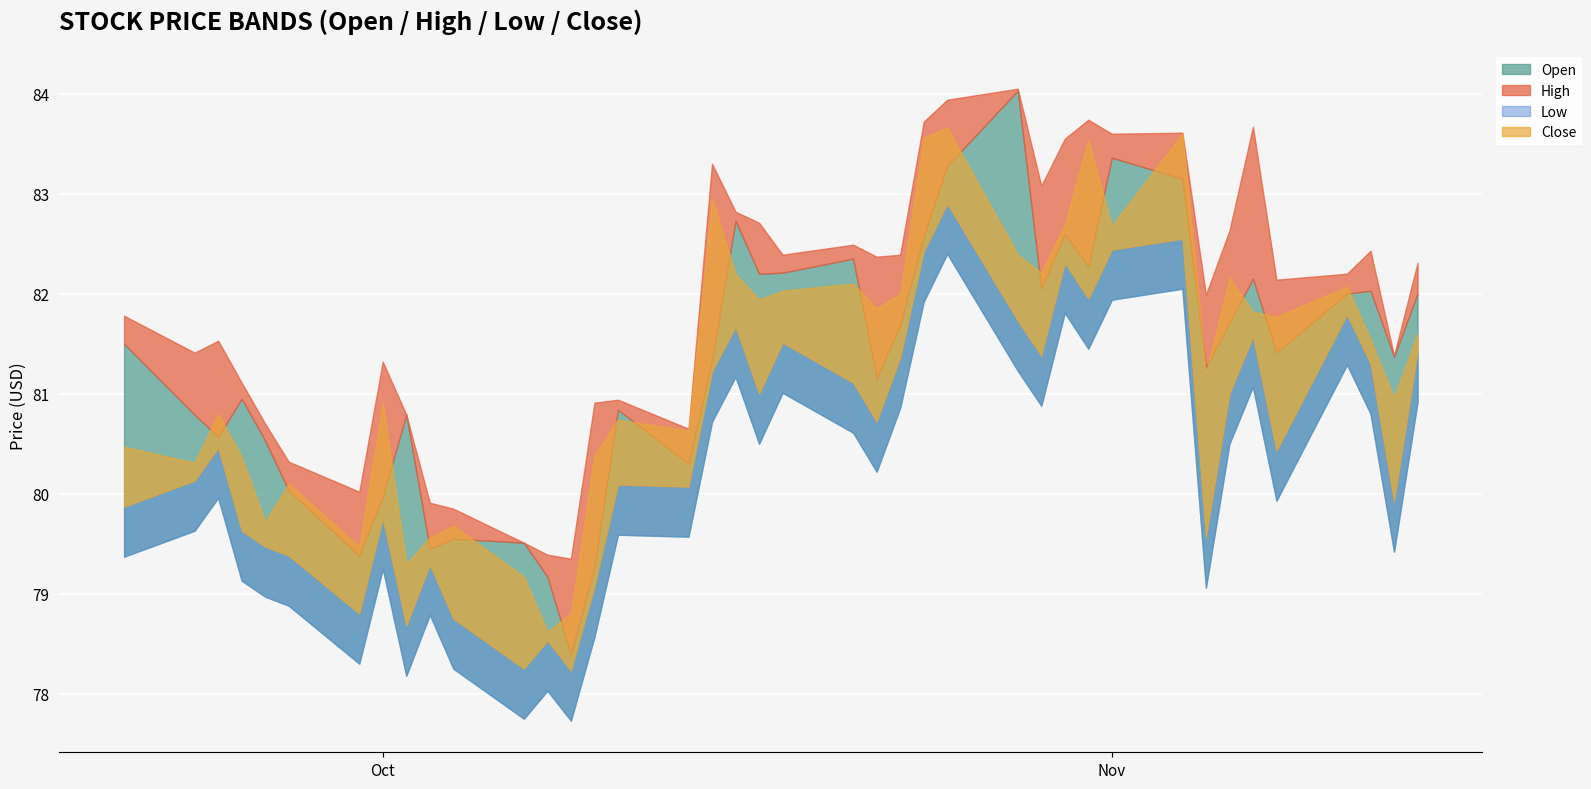

Which series changed the most between 35 and 39?

High